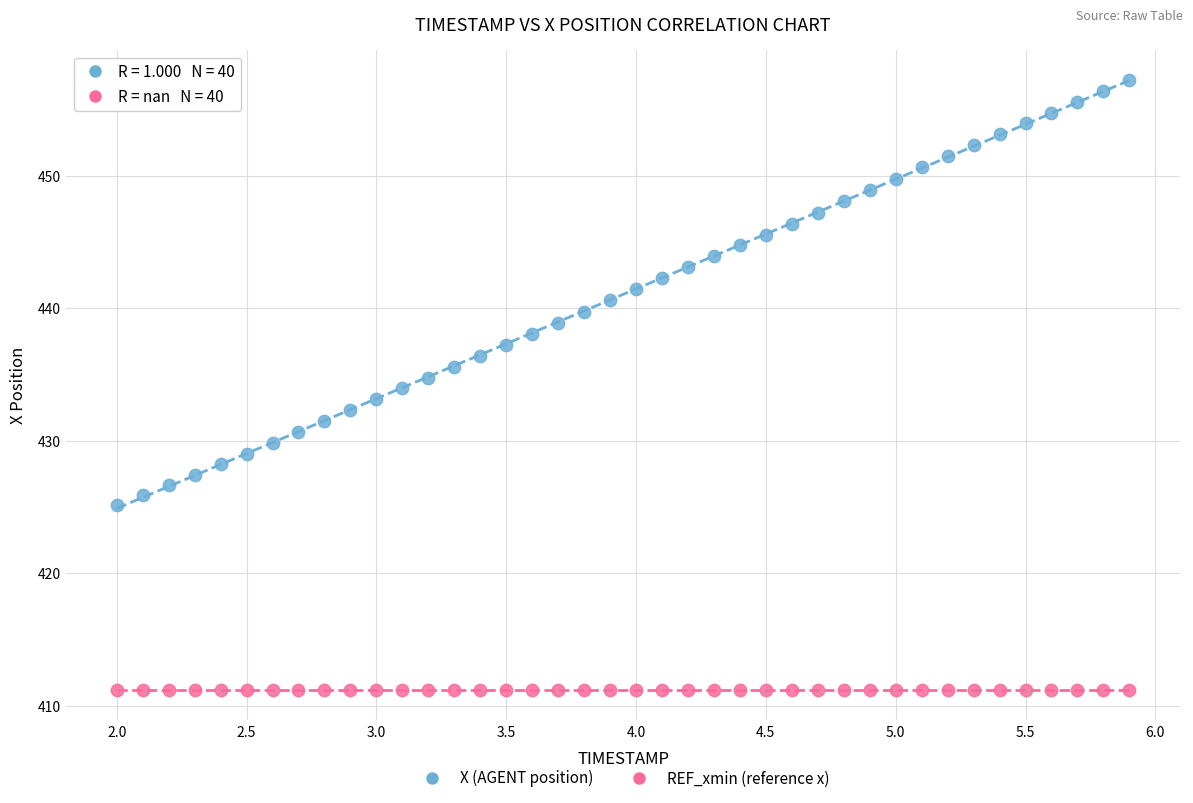

Which series reaches the minimum Y coordinate?

REF_xmin (reference x)